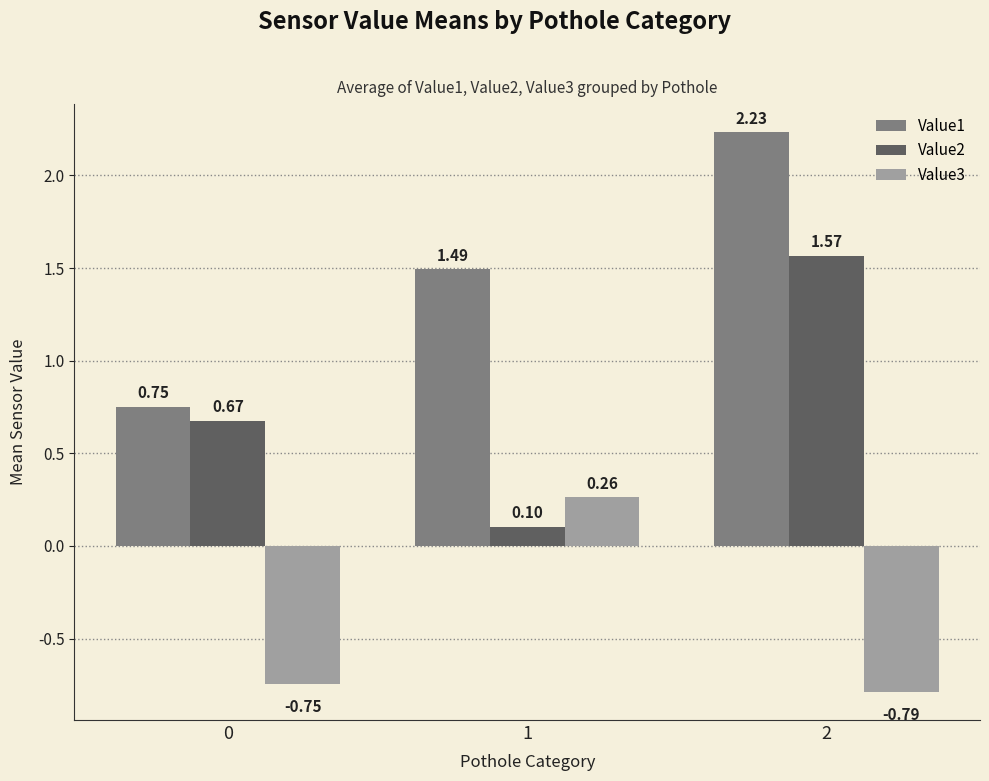

What are all the series names shown in the legend?

Value1, Value2, Value3